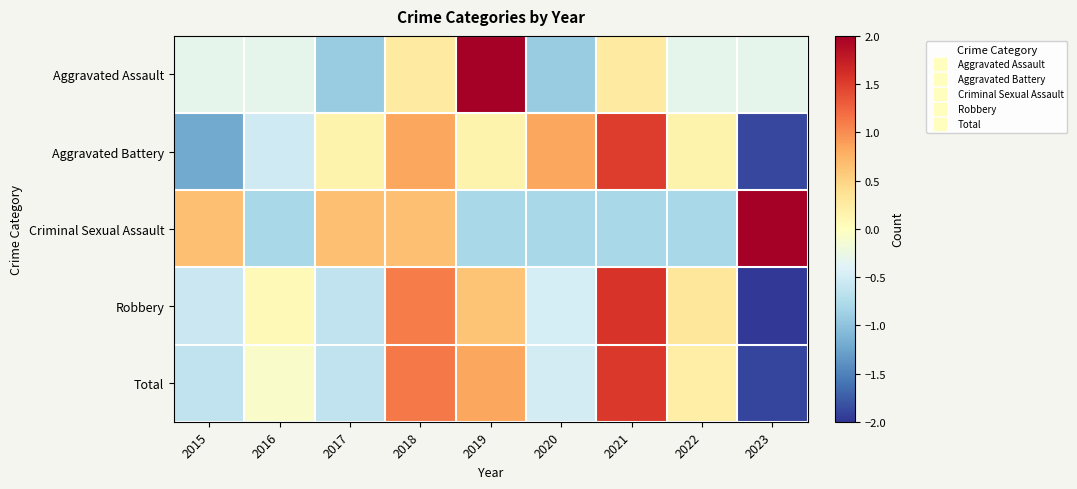

Reading left to right, transcribe all the data shown in this chart.

Aggravated Assault: 2015=-0.3	2016=-0.3	2017=-0.9	2018=0.3	2019=2.6	2020=-0.9	2021=0.3	2022=-0.3	2023=-0.3
Aggravated Battery: 2015=-1.2	2016=-0.5	2017=0.2	2018=0.8	2019=0.2	2020=0.8	2021=1.5	2022=0.2	2023=-1.9
Criminal Sexual Assault: 2015=0.6	2016=-0.8	2017=0.6	2018=0.6	2019=-0.8	2020=-0.8	2021=-0.8	2022=-0.8	2023=2.1
Robbery: 2015=-0.6	2016=0.1	2017=-0.6	2018=1.1	2019=0.6	2020=-0.5	2021=1.6	2022=0.3	2023=-2.0
Total: 2015=-0.6	2016=-0.1	2017=-0.6	2018=1.1	2019=0.8	2020=-0.5	2021=1.5	2022=0.2	2023=-1.9